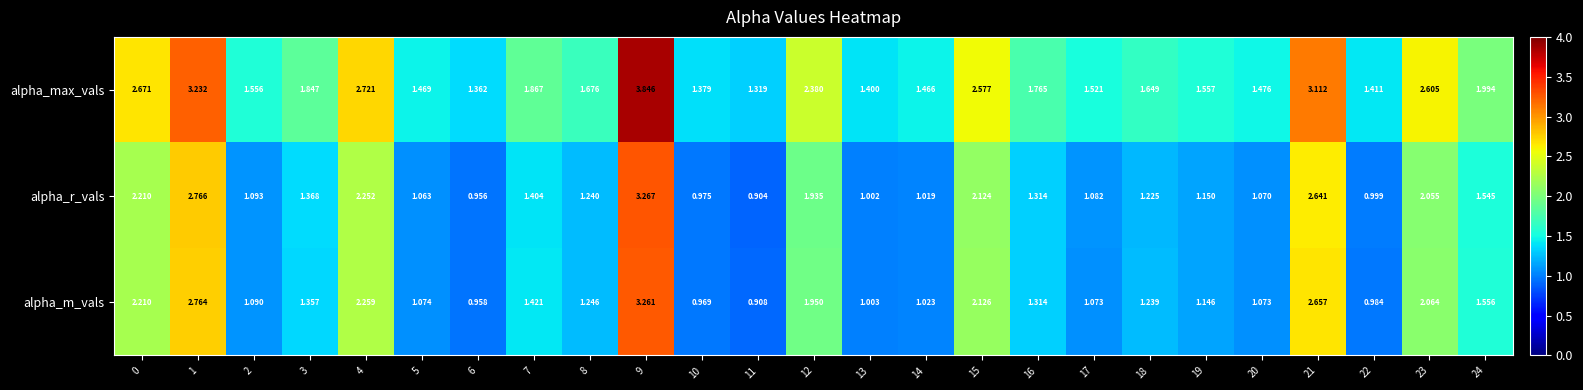

Which series has the largest total across all categories?

alpha_max_vals